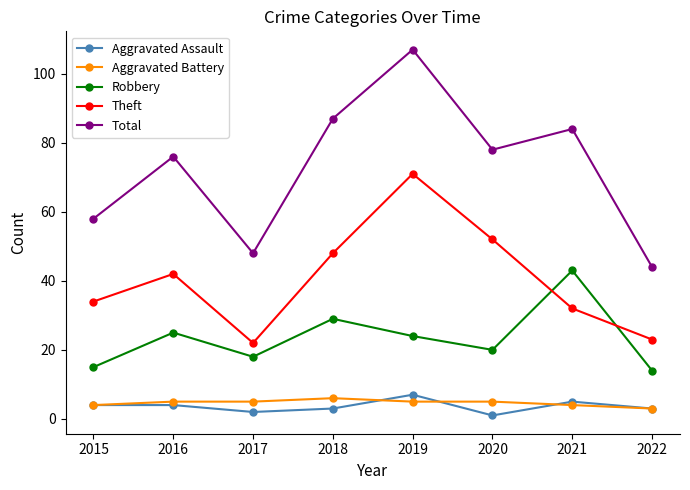

At which label does Robbery reach its peak?

2021